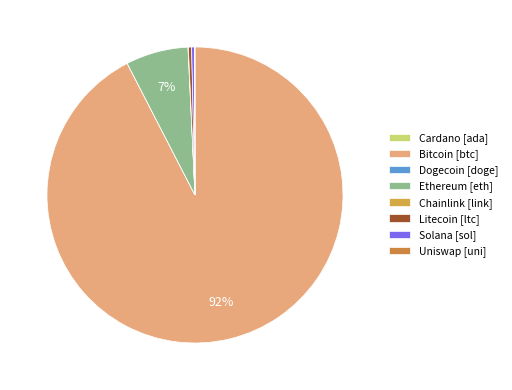

Rank the categories by value from lowest to highest.

doge, ada, uni, link, sol, ltc, eth, btc